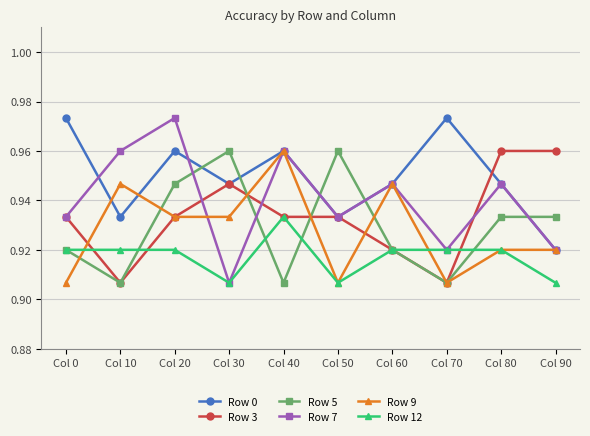

True or false: Row 12 and Row 0 cross at least once.

False